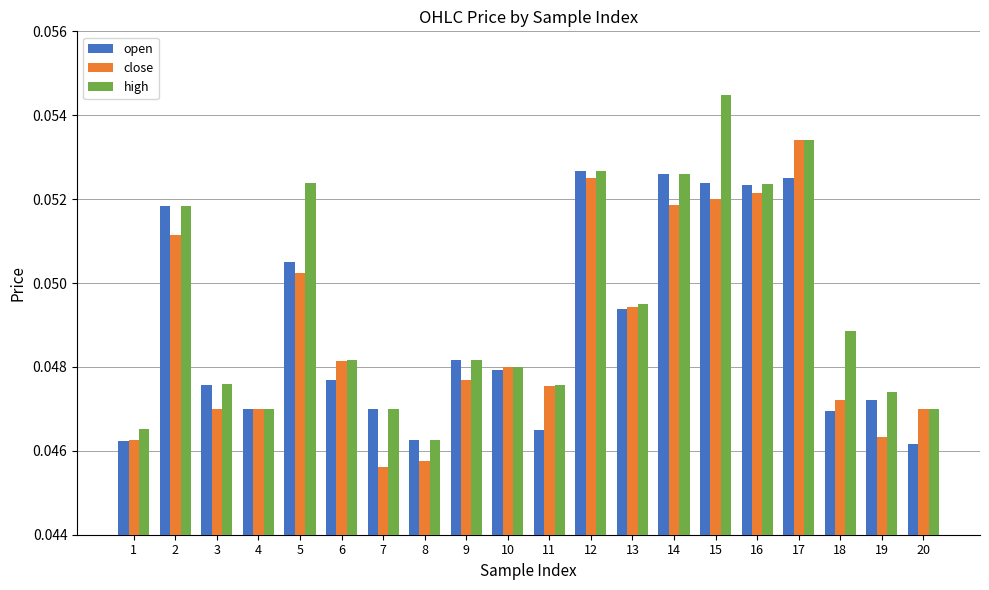

What is the sum of all open values?

1.0